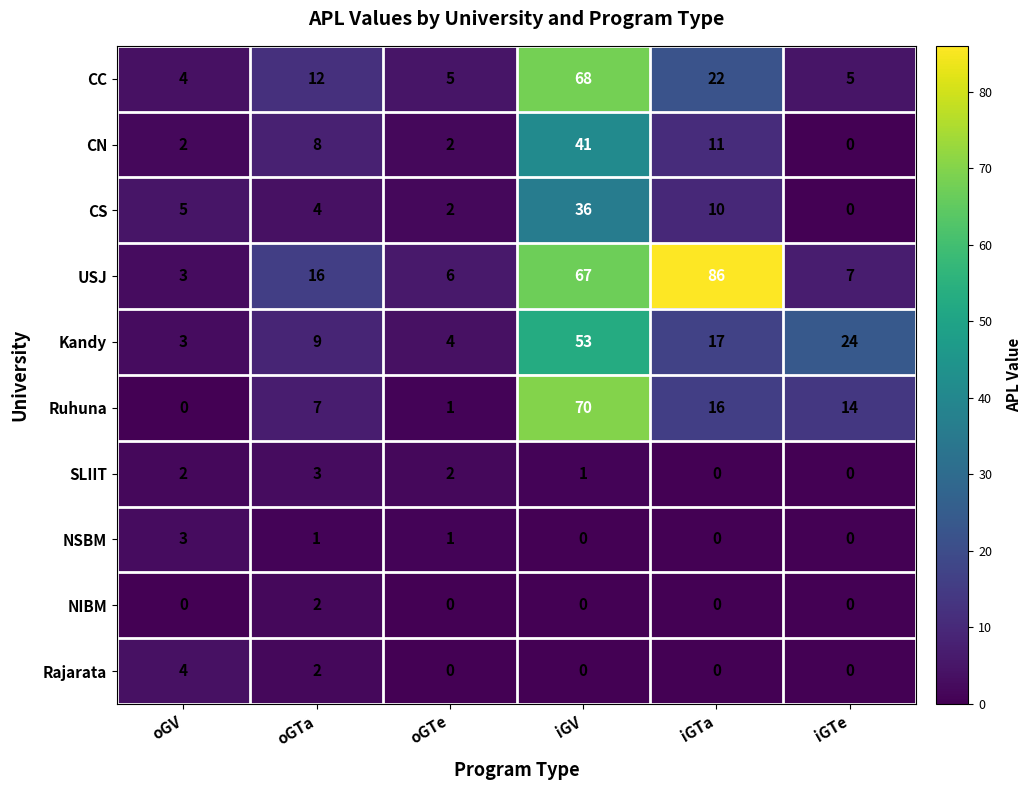

Rank the categories by USJ value from lowest to highest.

oGV, oGTe, iGTe, oGTa, iGV, iGTa